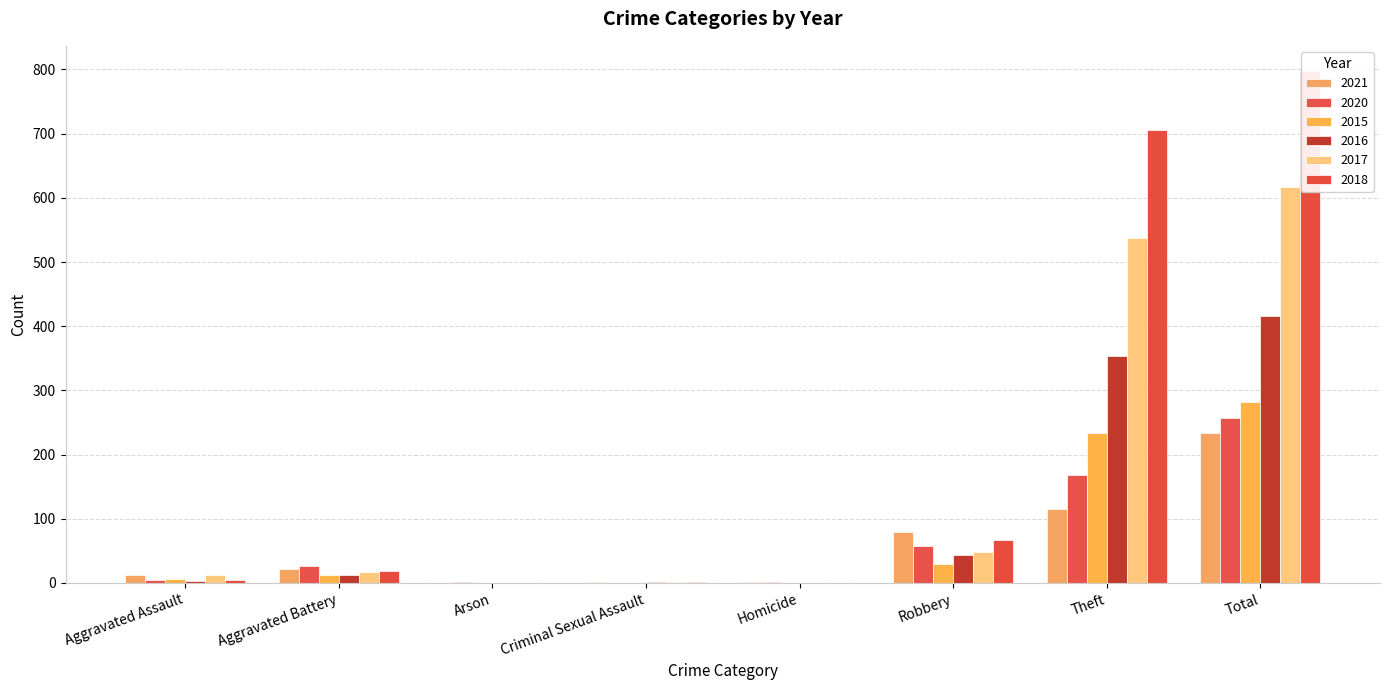

Are the bars horizontal?

No